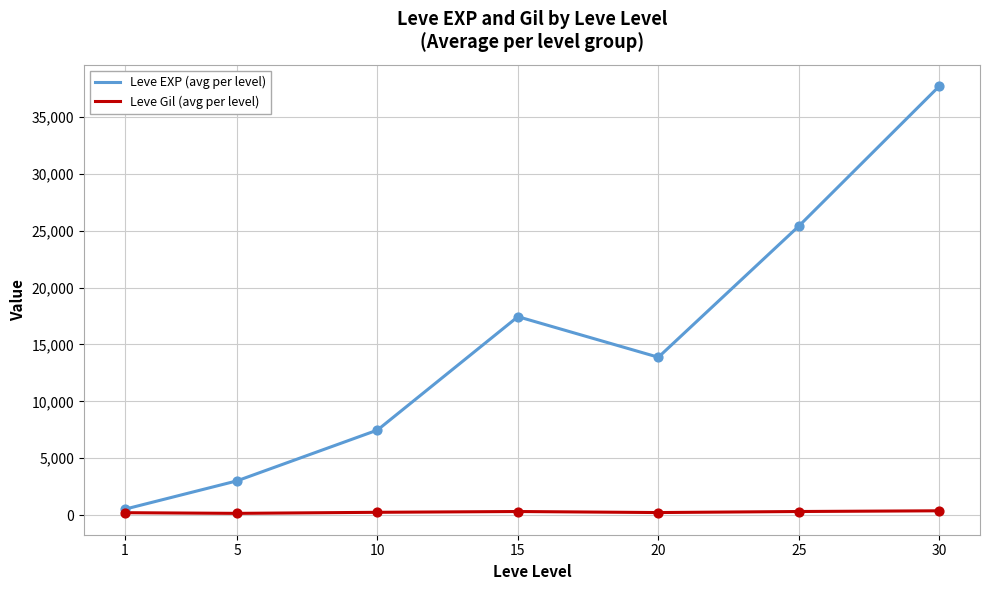

Which series has the largest range (max minus min)?

Leve EXP (avg per level)